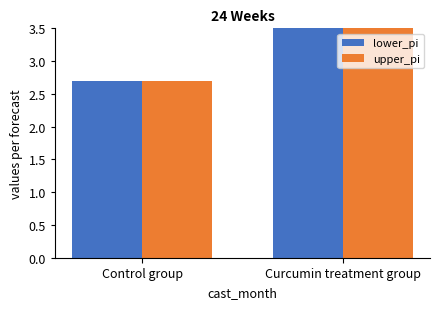

Read the upper_pi value at Curcumin treatment group.

4.7